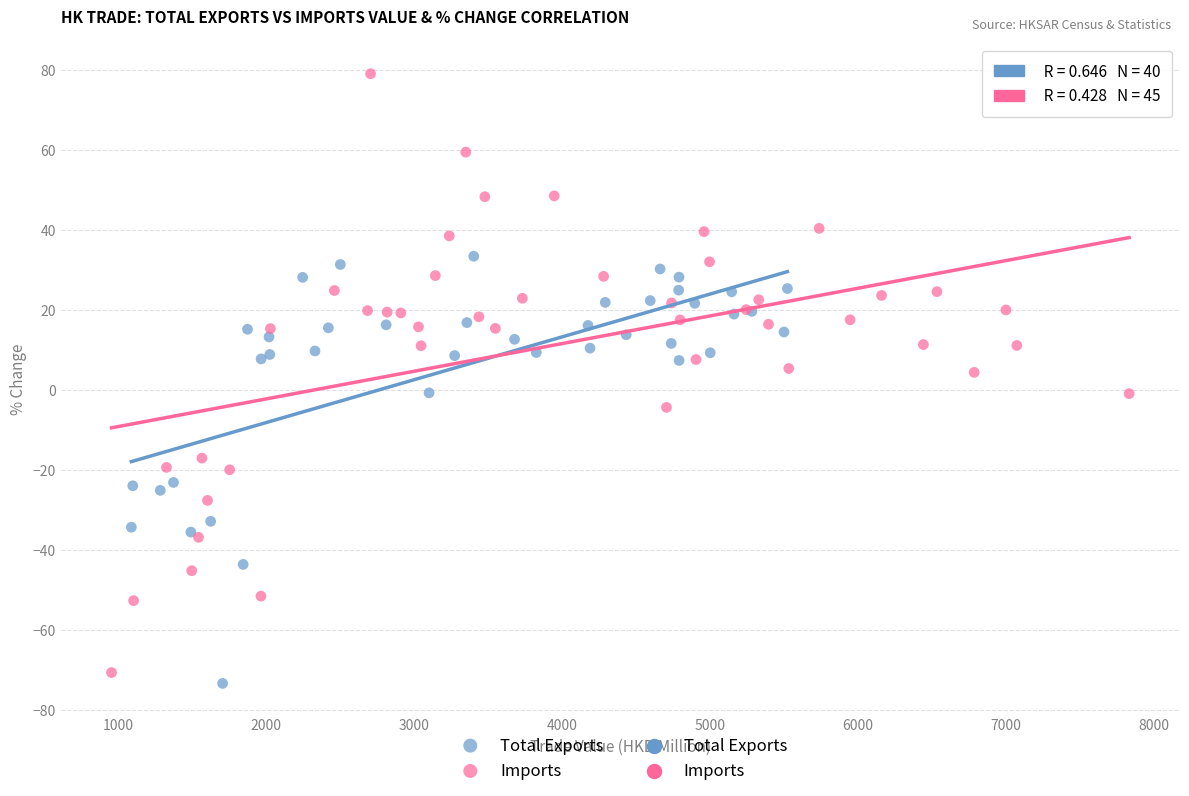

Which series has the largest Y range (max minus min)?

Imports